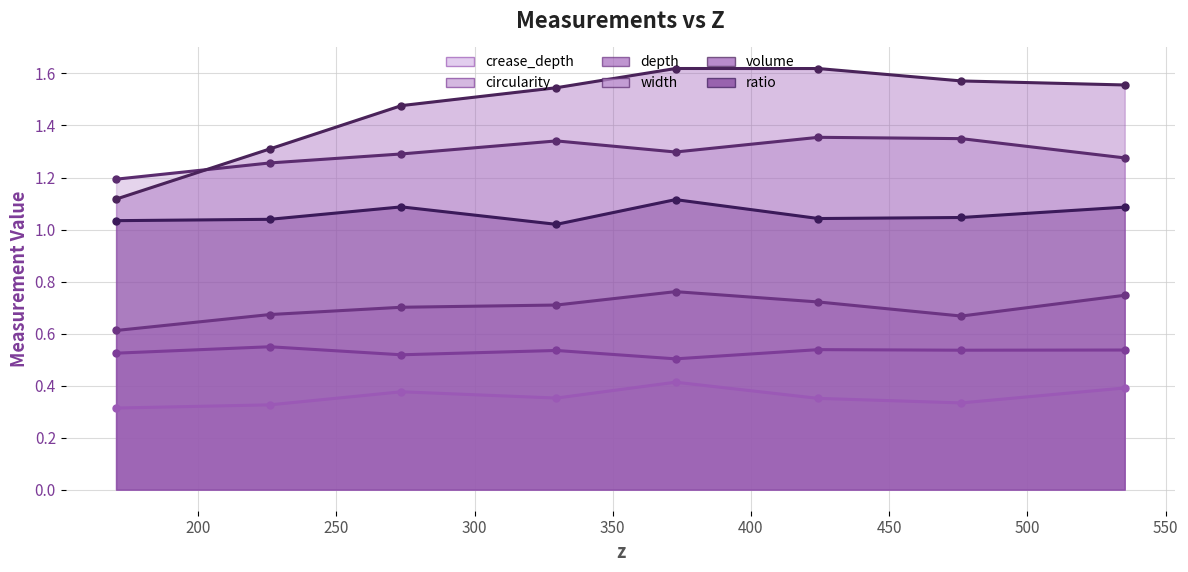

What is the difference between the highest and lowest values at 300?

1.2